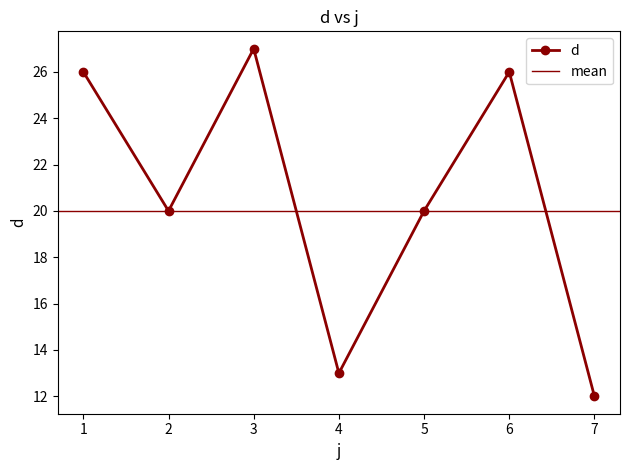

What is the greatest value displayed?

27